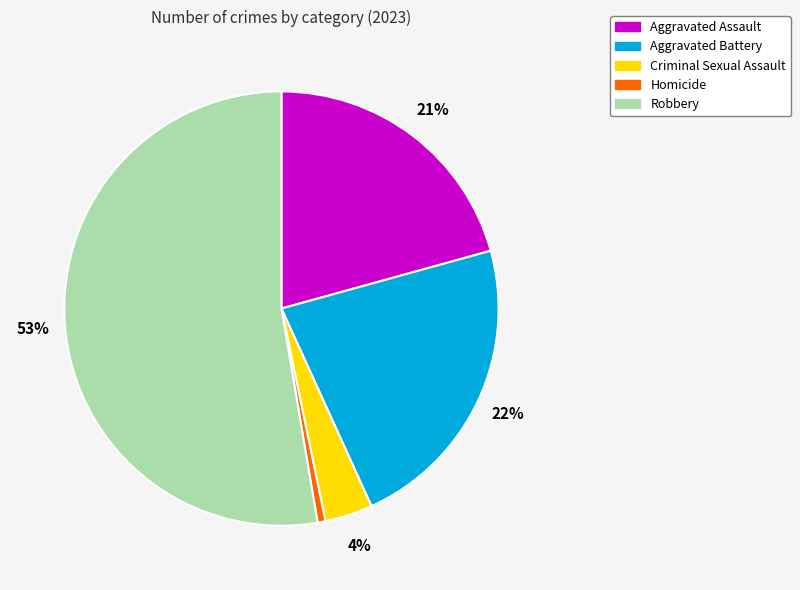

How many segments does this pie chart have?

5